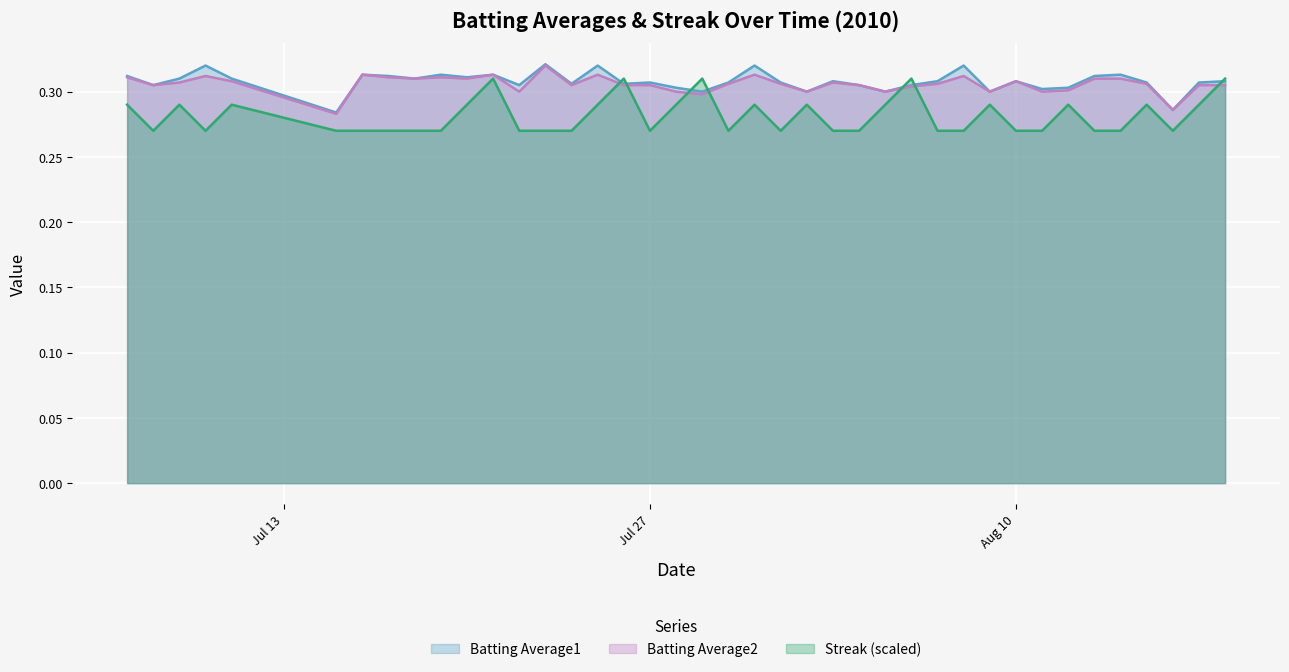

At which category is the sum across all series the highest?

2010-07-21